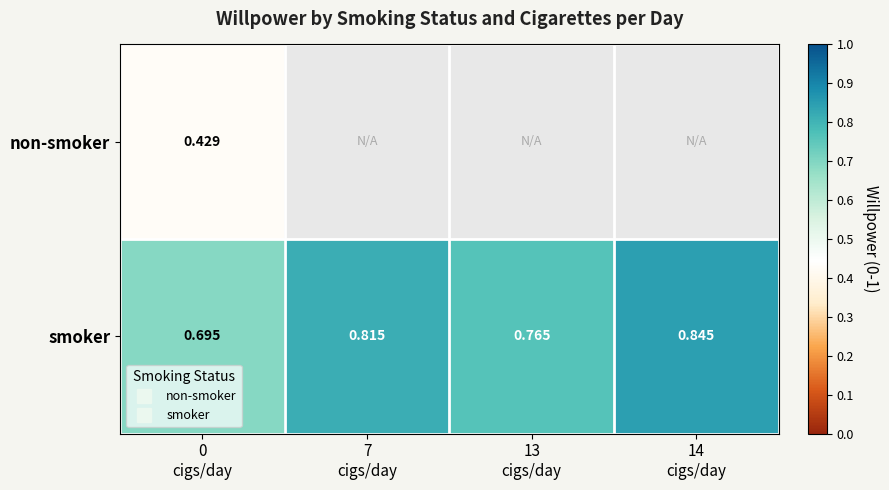

What is the difference between the maximum and minimum values in the smoker series?

0.1